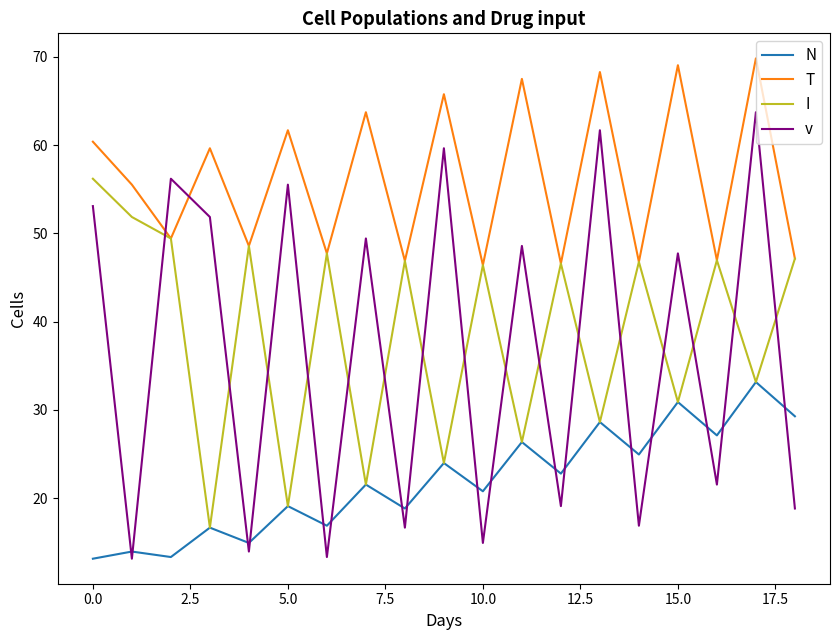

Rank the series by their maximum value, from lowest to highest.

N, I, v, T